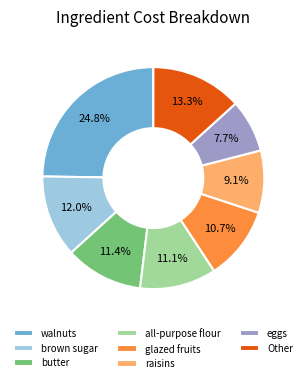

Approximately how many times larger is the value at all-purpose flour compared to eggs?

1.4